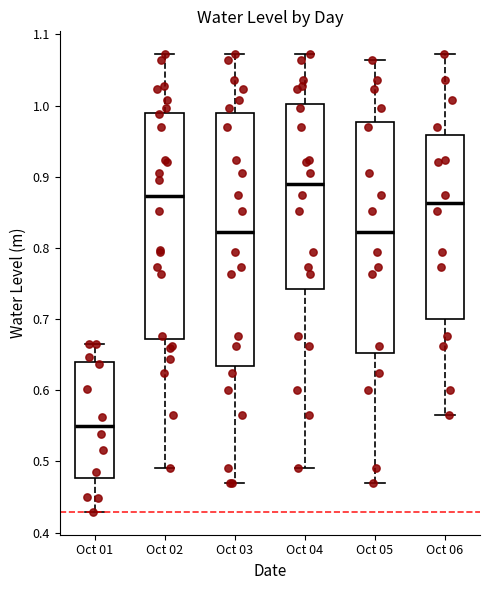

Reading left to right, transcribe this box plot: for each box, give where its median line is, the range the box spans, and where its two whiskers end, as read against the y-axis. The values are not printed on the chart, so give them approximately, as read against the axis.

Oct 01: median 0.55, box 0.48 to 0.64, whiskers 0.43 to 0.67
Oct 02: median 0.87, box 0.67 to 0.99, whiskers 0.49 to 1.07
Oct 03: median 0.82, box 0.63 to 0.99, whiskers 0.47 to 1.07
Oct 04: median 0.89, box 0.74 to 1.00, whiskers 0.49 to 1.07
Oct 05: median 0.82, box 0.65 to 0.98, whiskers 0.47 to 1.06
Oct 06: median 0.86, box 0.70 to 0.96, whiskers 0.57 to 1.07